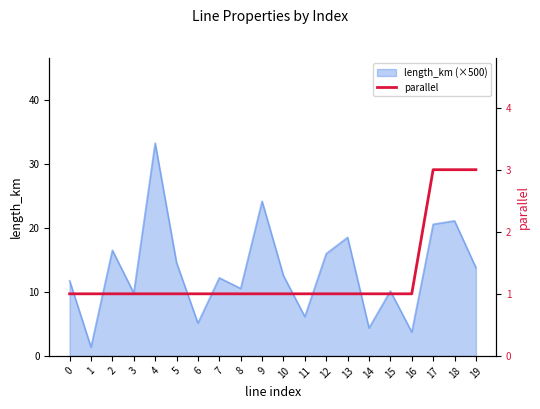

True or false: the data shows 1 at 7.

True